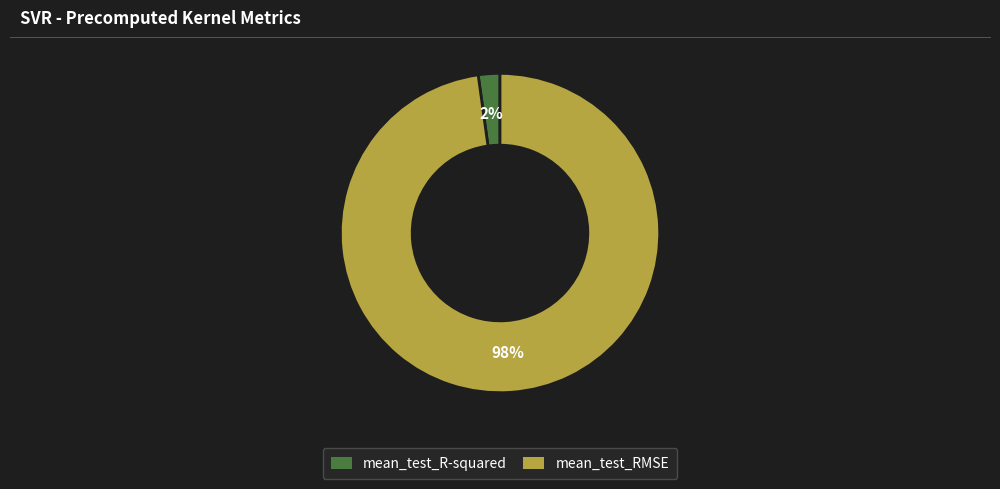

How many segments does this pie chart have?

2